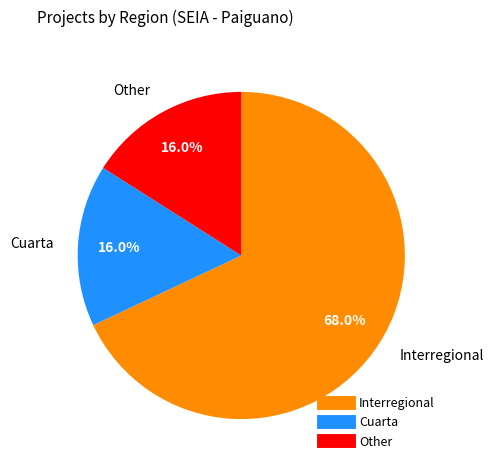

What is the largest slice in the pie chart?

Interregional